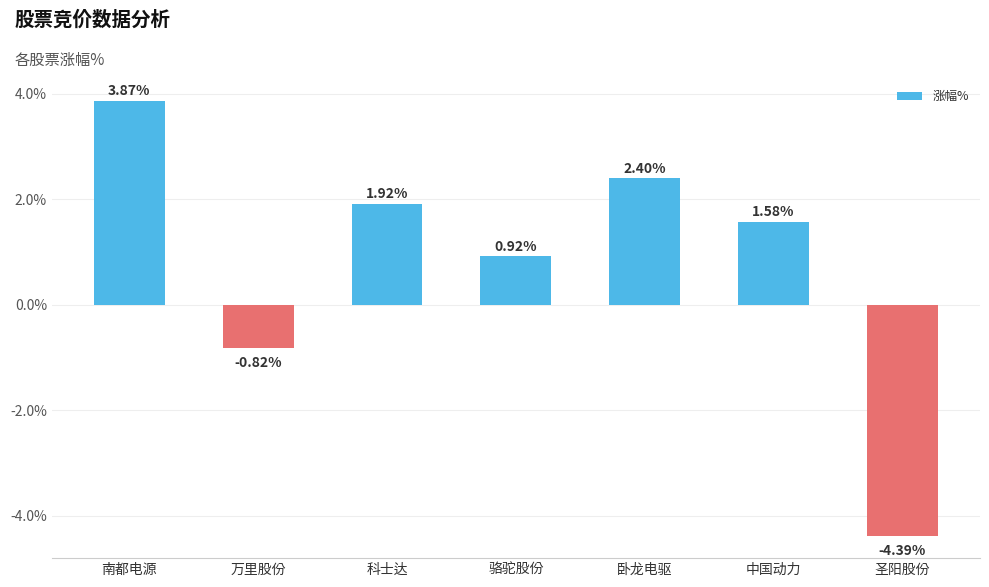

What is the change in value from 万里股份 to 骆驼股份?

+1.7